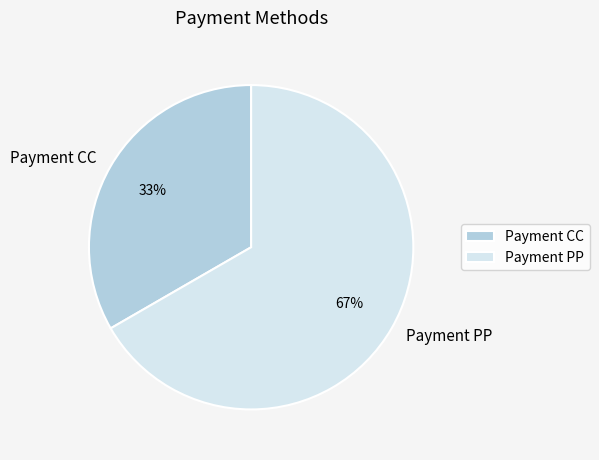

True or false: Payment CC accounts for 43% of the total.

False